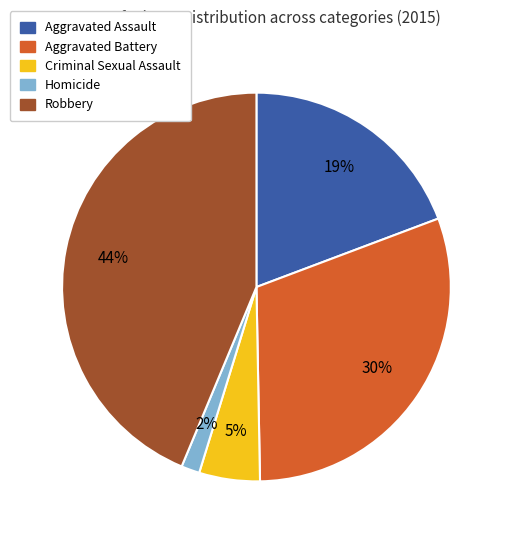

Combined, do Robbery and Homicide account for over 50%?

No